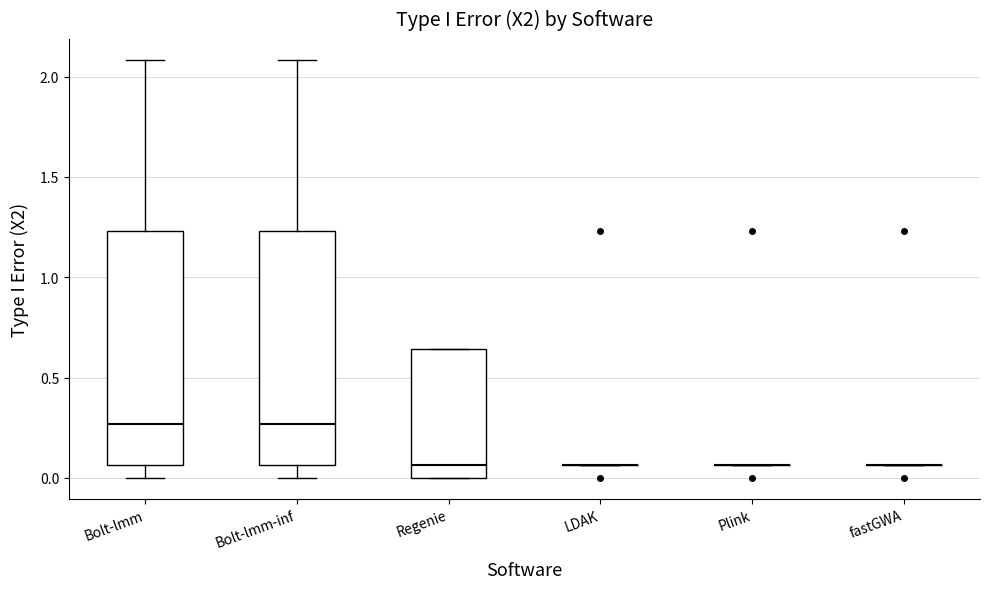

Reading left to right, read every box against the y-axis: the position of its median line, the range the box covers, and the ends of its whiskers. The values are not printed on the chart, so give them approximately, as read against the axis.

Bolt-lmm: median 0.25, box 0.05 to 1.25, whiskers 0.00 to 2.10
Bolt-lmm-inf: median 0.25, box 0.05 to 1.25, whiskers 0.00 to 2.10
Regenie: median 0.05, box 0.00 to 0.65, whiskers 0.00 to 0.65
LDAK: box collapsed to a line at 0.05, whiskers 0.05 to 0.05
Plink: box collapsed to a line at 0.05, whiskers 0.05 to 0.05
fastGWA: box collapsed to a line at 0.05, whiskers 0.05 to 0.05